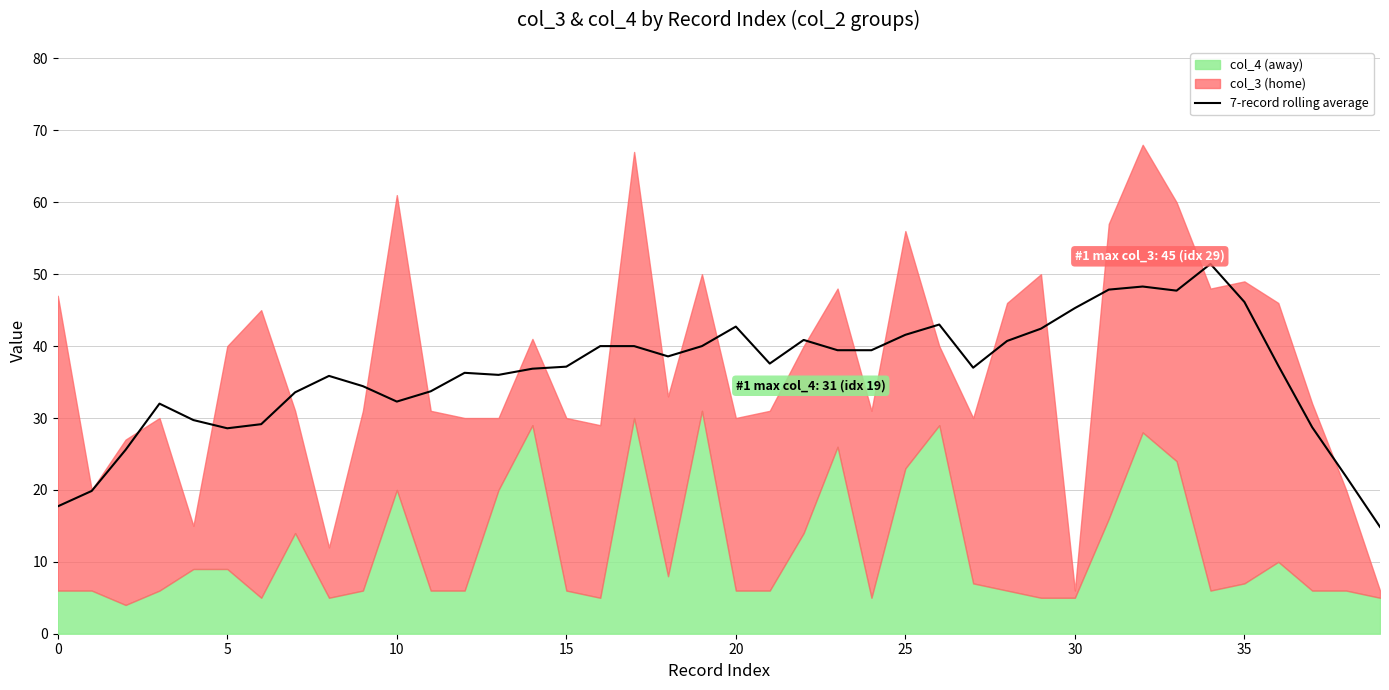

What is the sum of the values at 15 and 21?

74.7